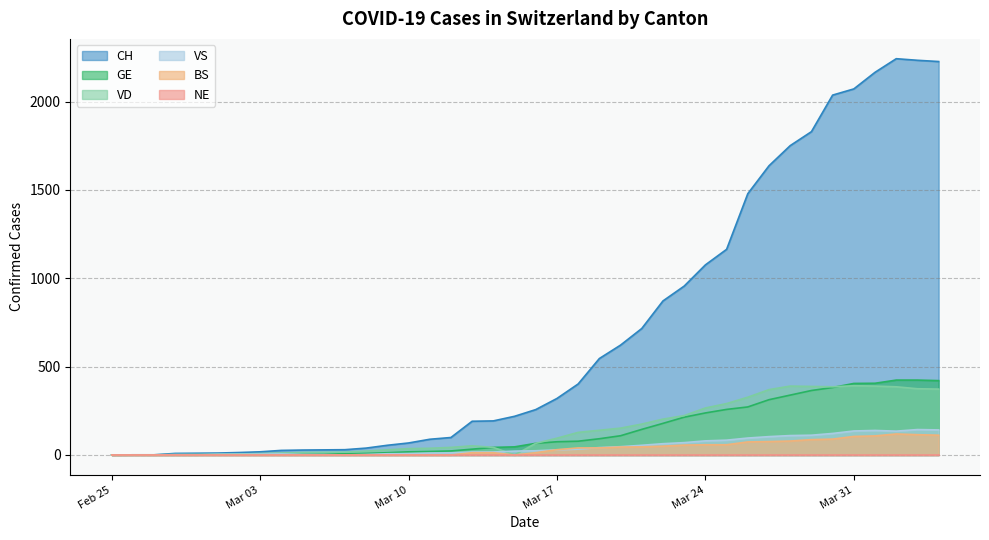

In VS, how many points are higher than both neighbors (excluding endpoints)?

3